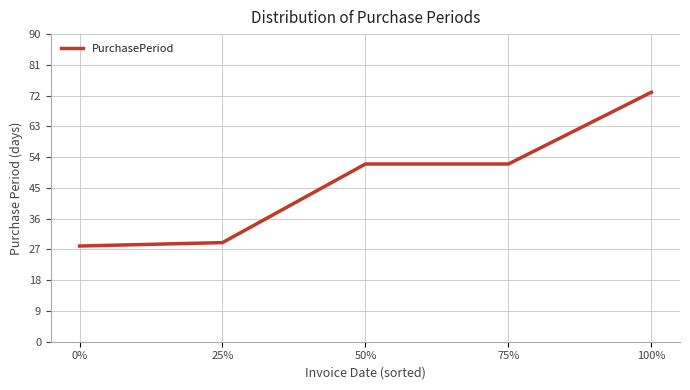

Reading left to right, list all the values displayed in this chart.

28	29	52	52	73